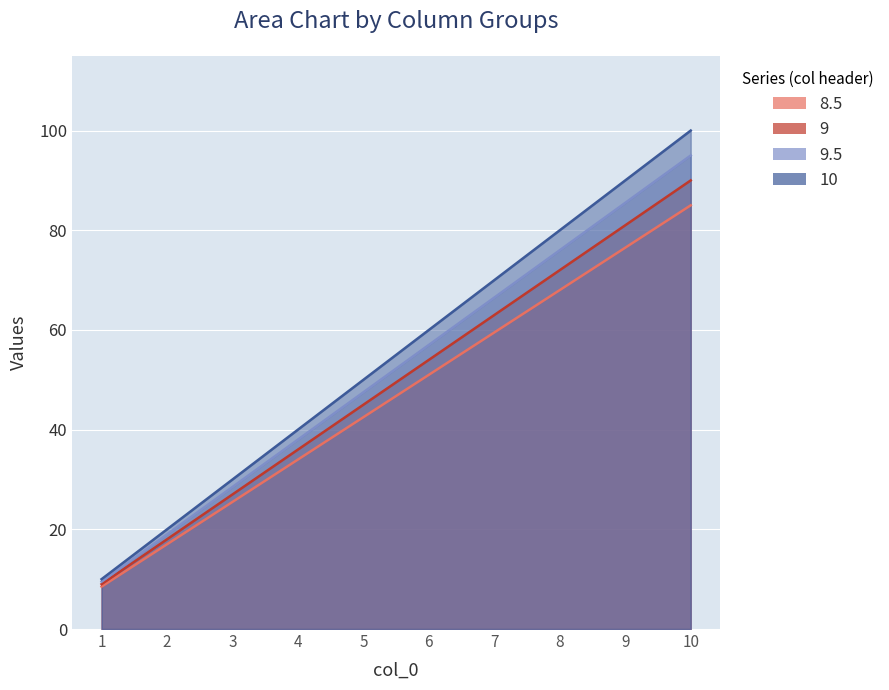

What is the difference between the maximum and minimum values in the 8.5 series?

76.5